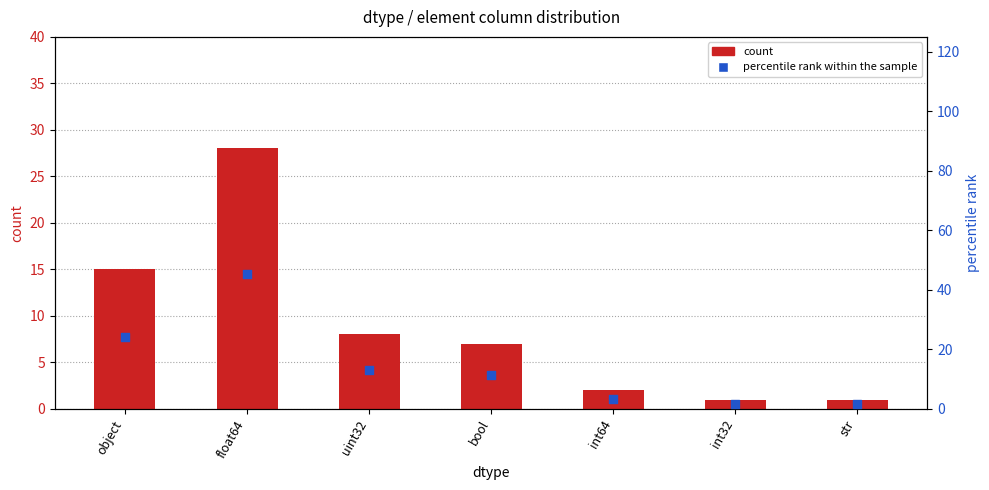

Which series has the largest total across all categories?

percentile rank within the sample